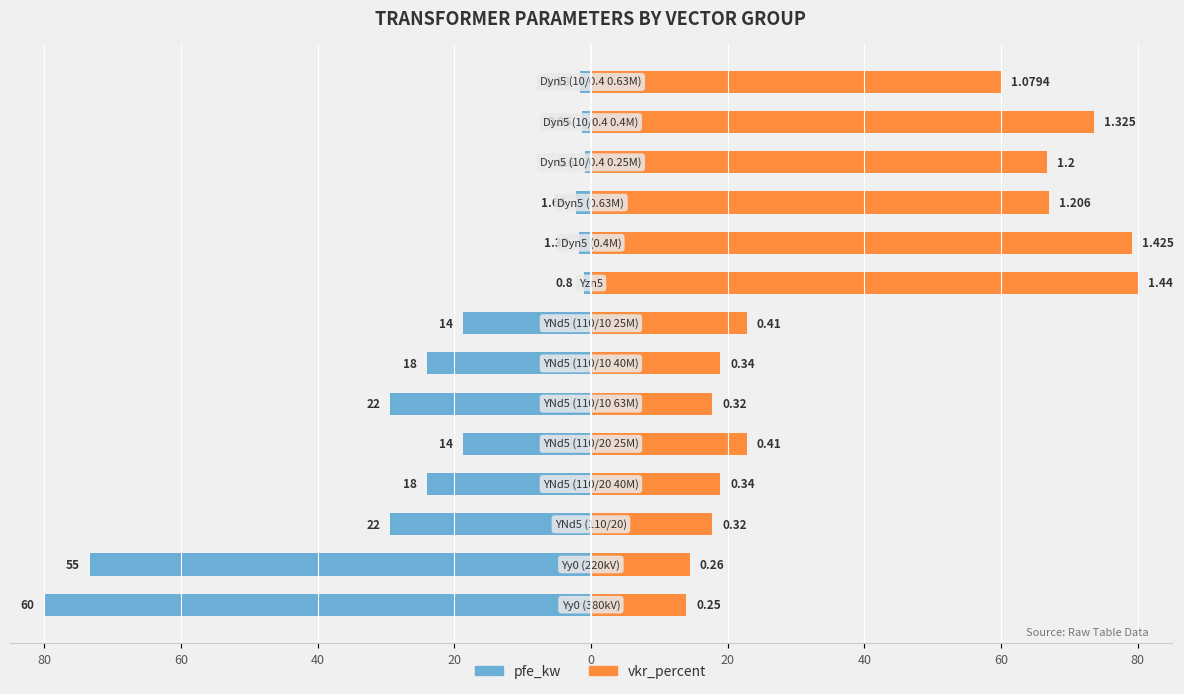

How many bars are there in each group?

2